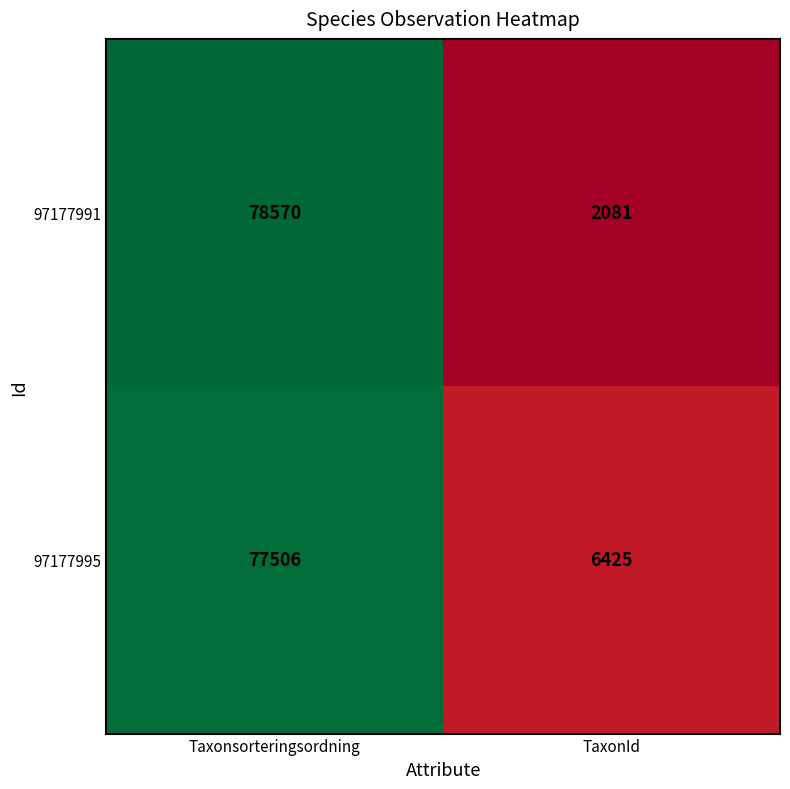

What is the highest value of the 97177991 series?

78570